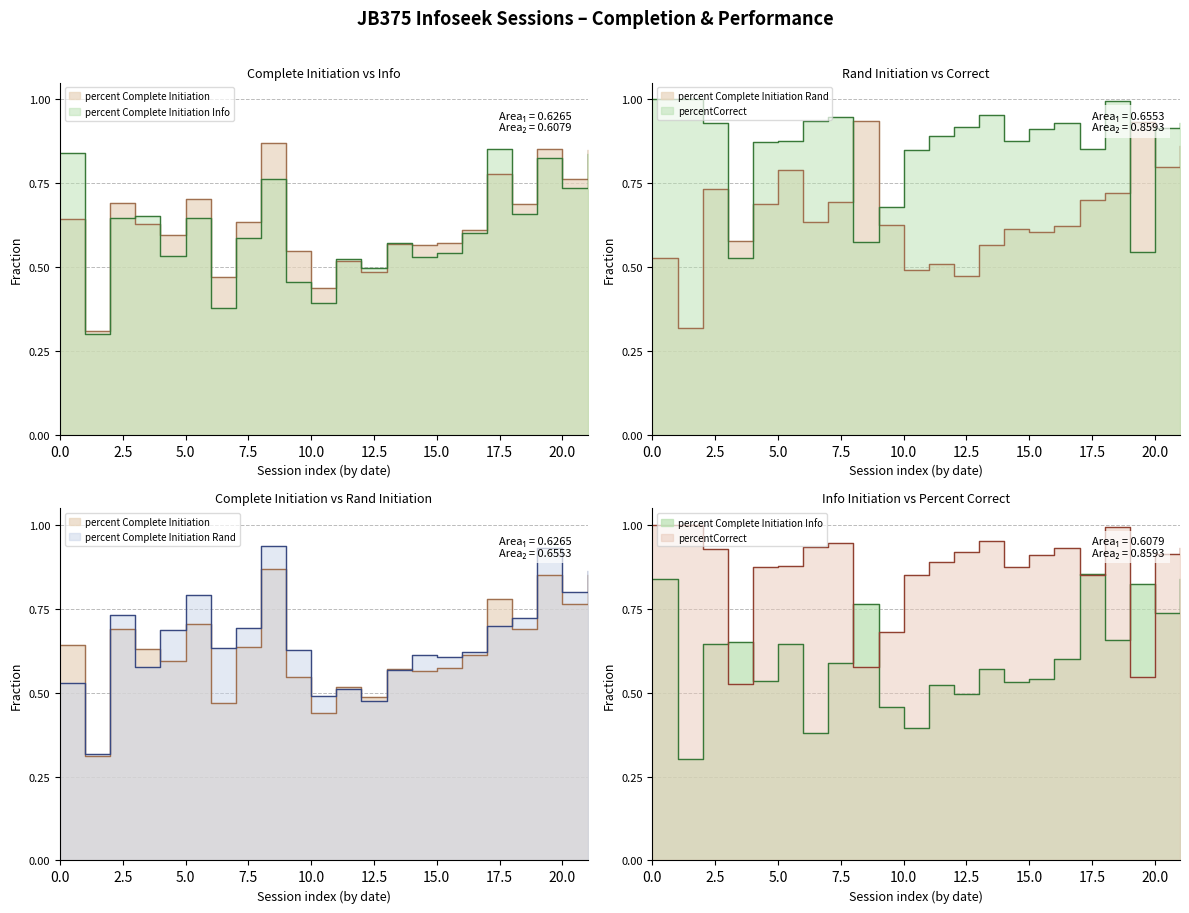

True or false: percent Complete Initiation Rand has a value of 0.9 at 20201218.

True